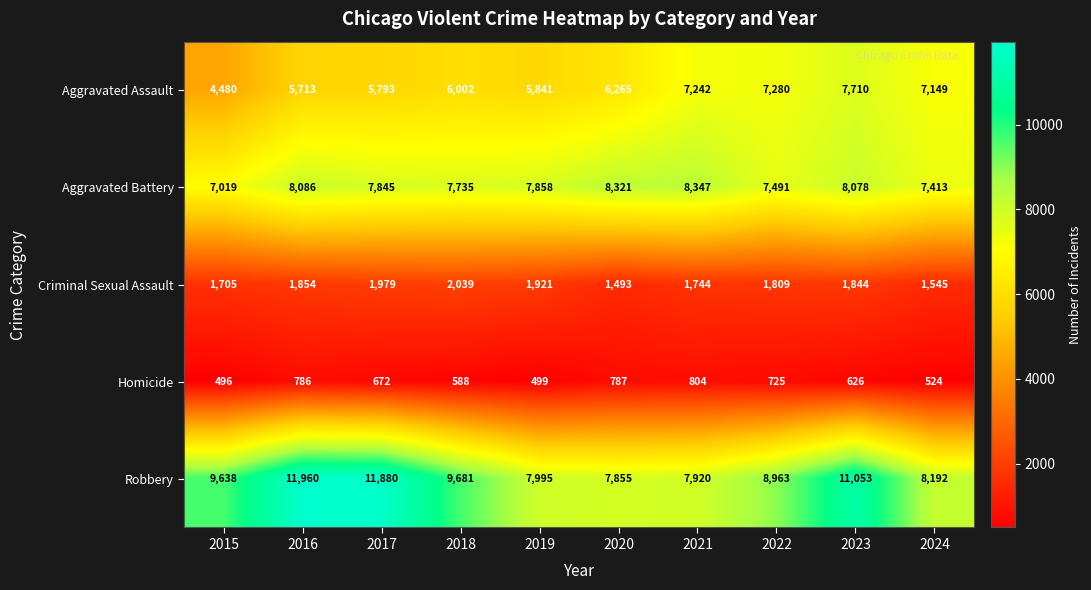

How many data points does each series have?

10